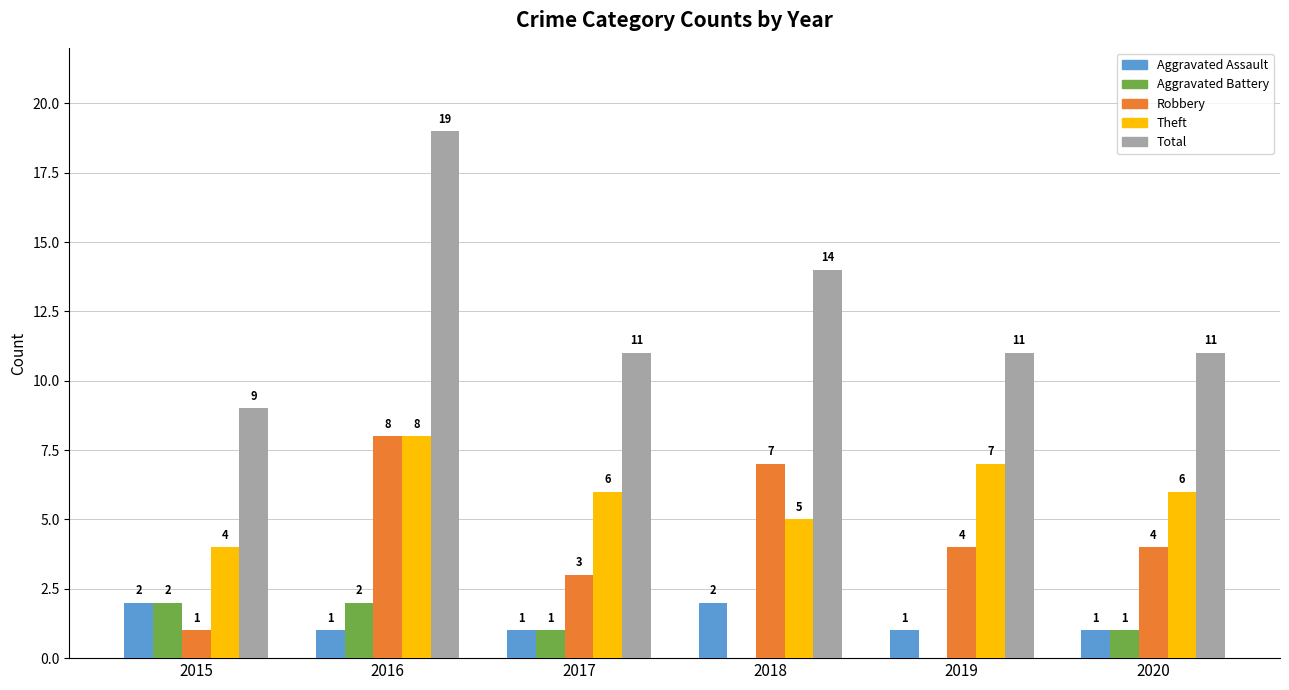

What is the approximate value of Robbery at 2016?

8